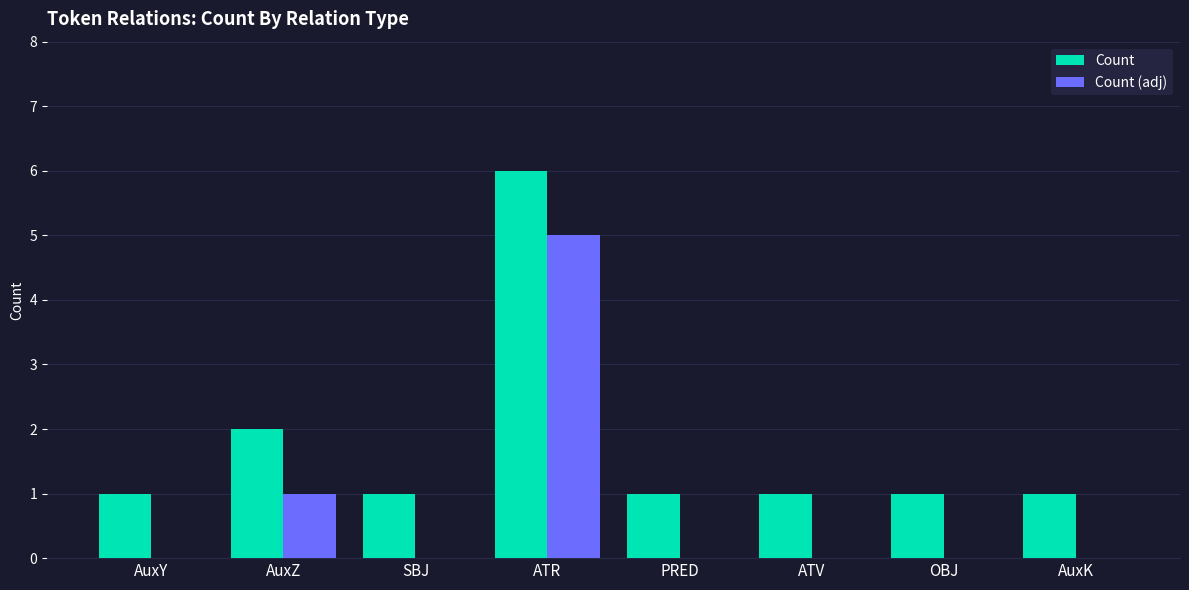

At which category does the chart reach its peak across all series?

ATR